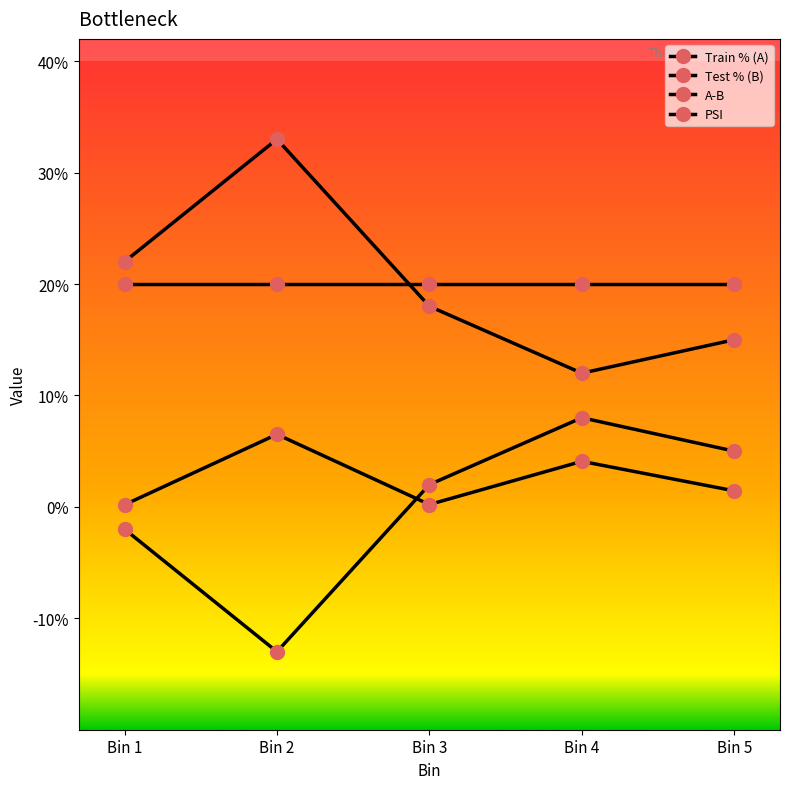

Is it true that Train % (A) equals 0.2 at Bin 1?

True